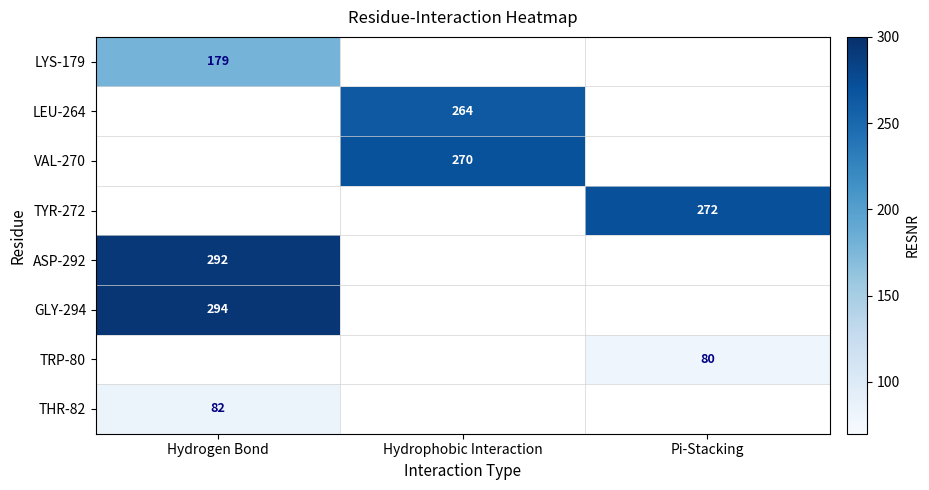

The THR-82 series shows 82 at Hydrogen Bond. True or false?

True